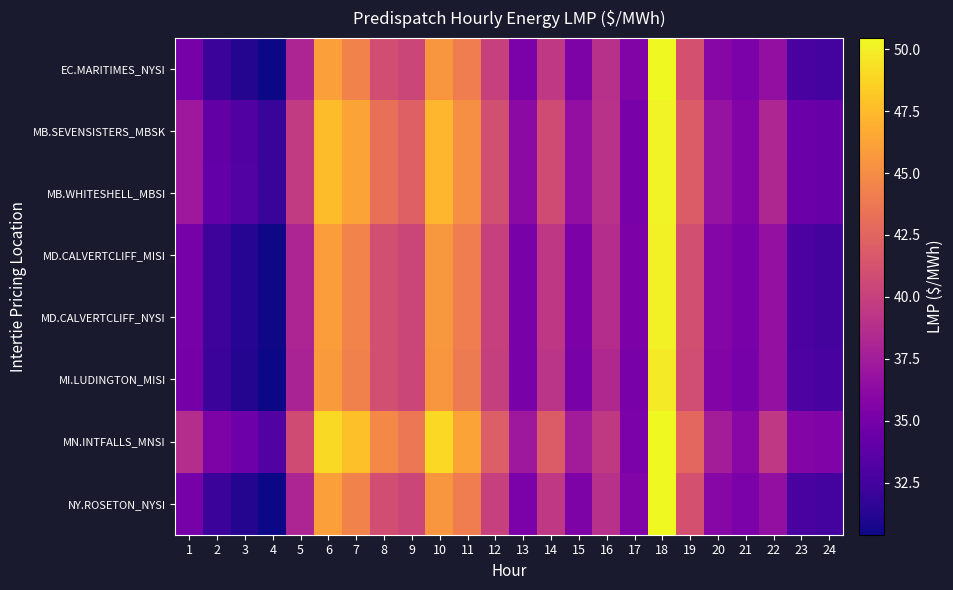

Between 1 and 8, which series saw the biggest shift?

MN.INTFALLS_MNSI